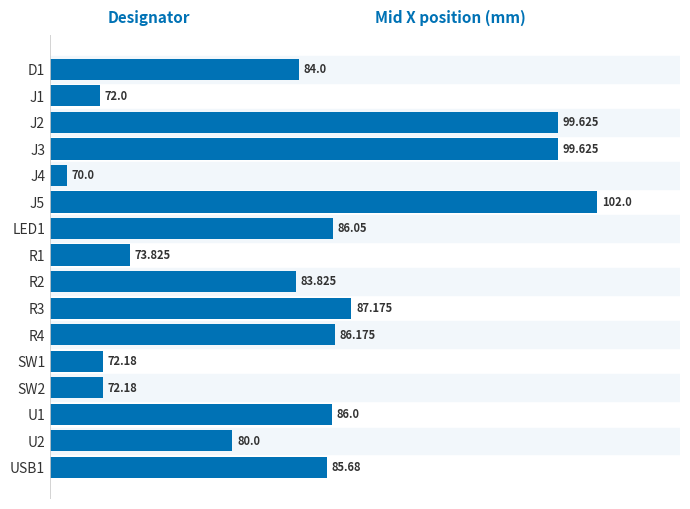

Where is the data nearest to the value 86?

U1